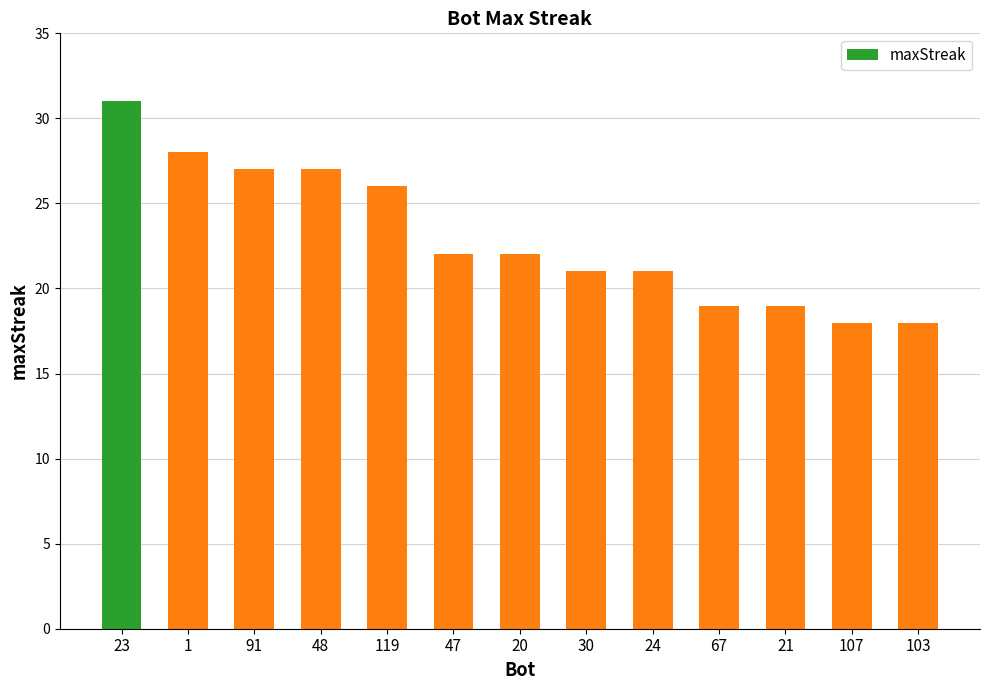

How many values are below 22?

6